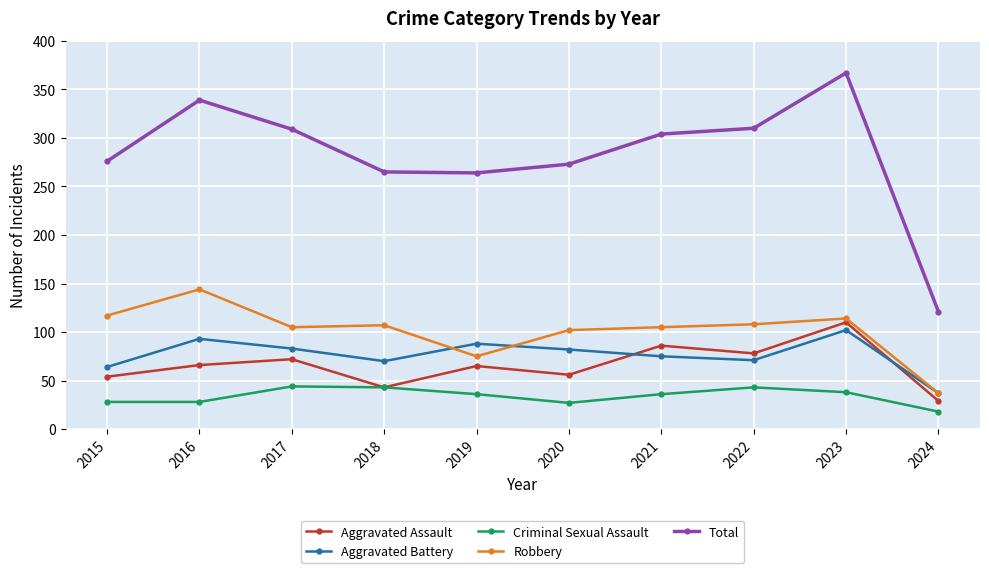

Is the value of Aggravated Battery at 2017 greater than the value of Aggravated Assault at 2017?

Yes